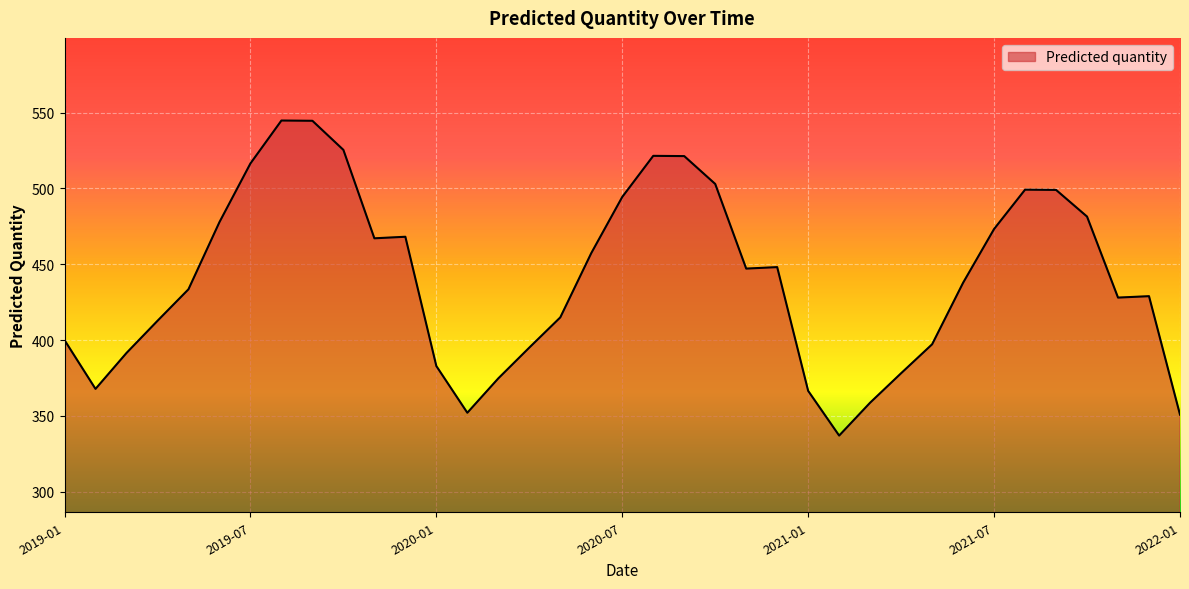

What is the maximum value shown in the chart?

544.8